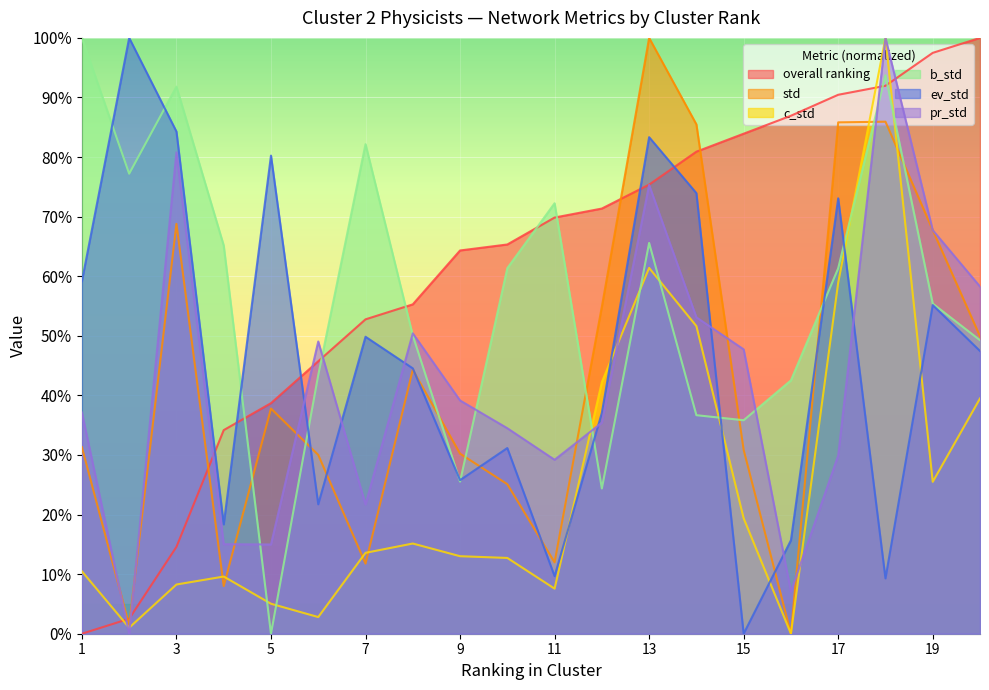

Which series ends up on top after the final intersection of pr_std and ev_std?

pr_std